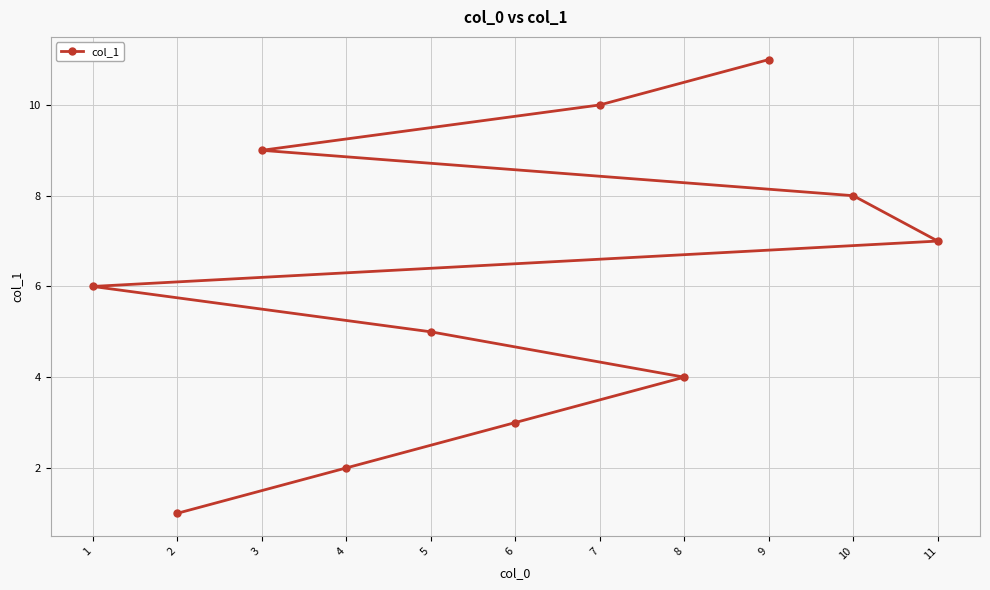

What is the difference between the second highest and second lowest values?

8